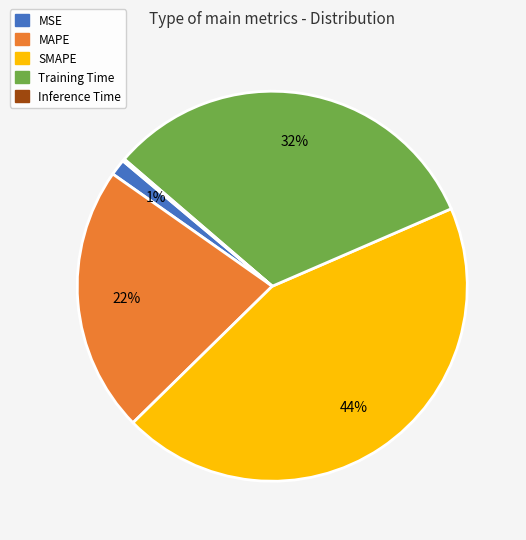

Is there any slice that represents more than half of the pie?

No